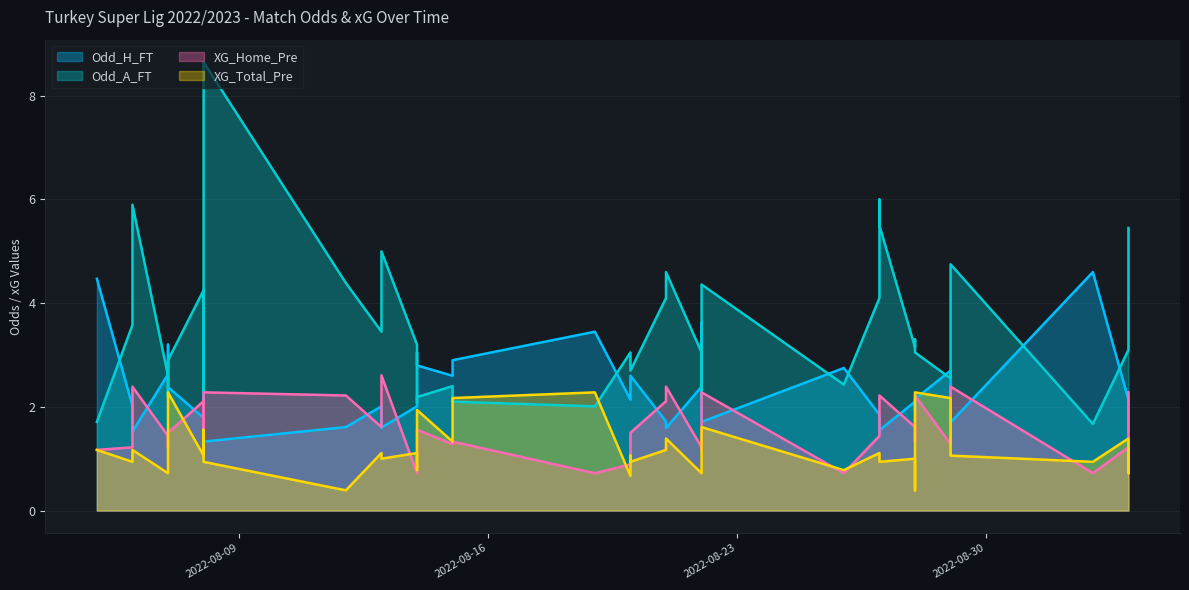

Where is the first local minimum for Odd_A_FT?

2022-08-07